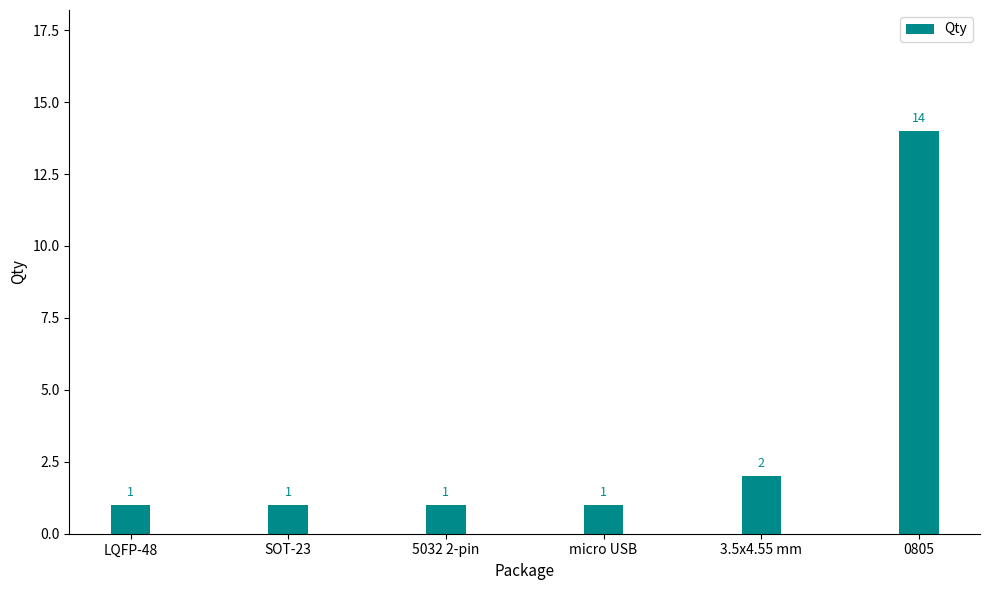

How many distinct data groups are displayed?

1